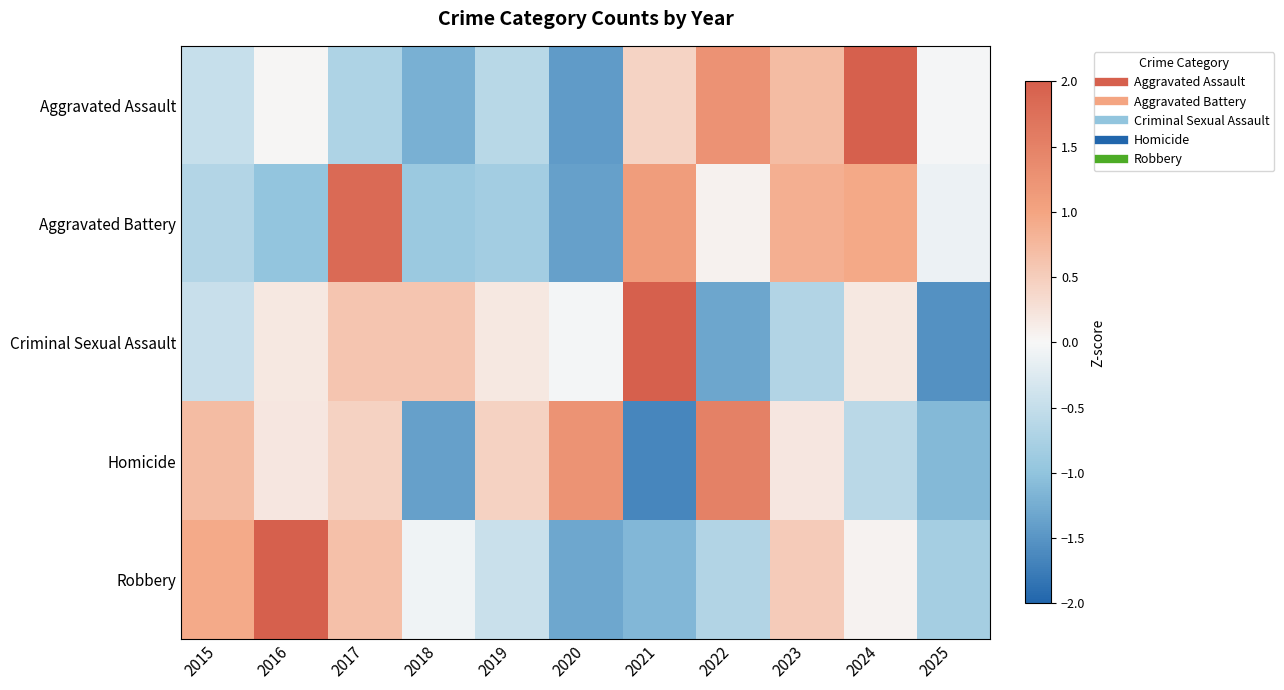

Which label corresponds to the largest value in the chart?

2021